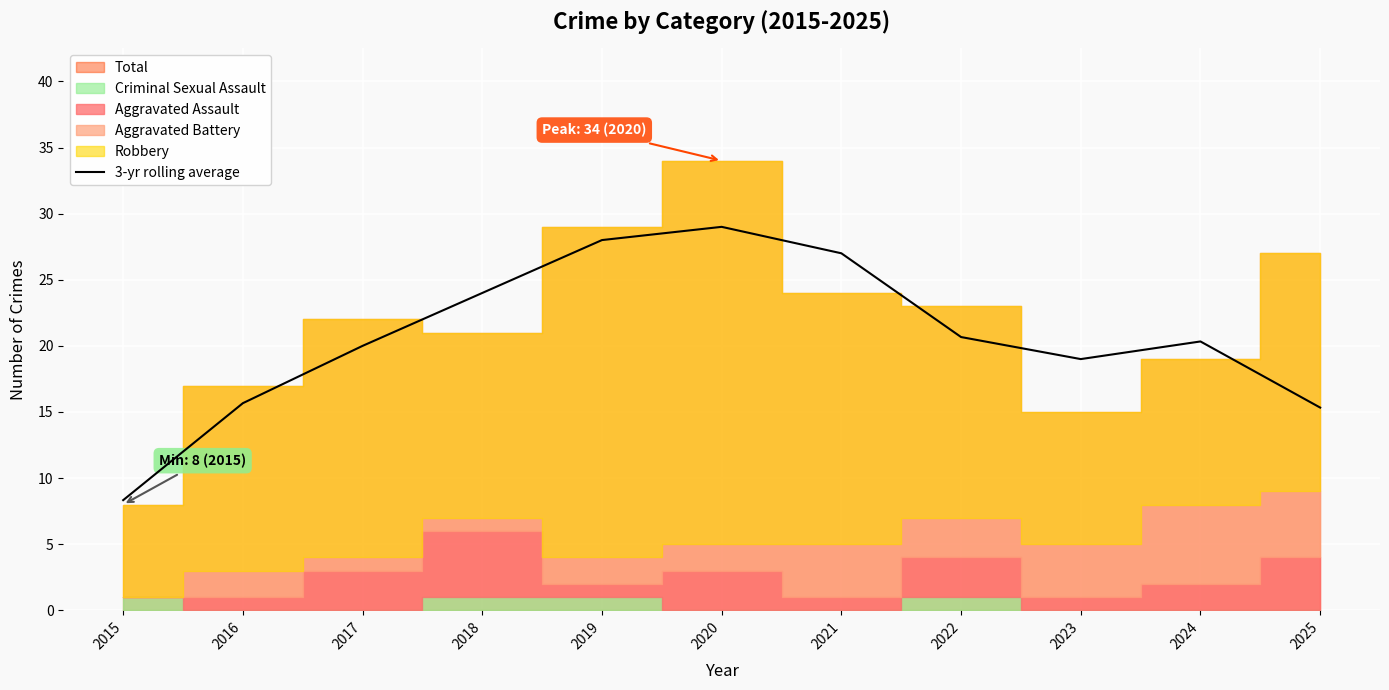

Where is the first local minimum?

2023